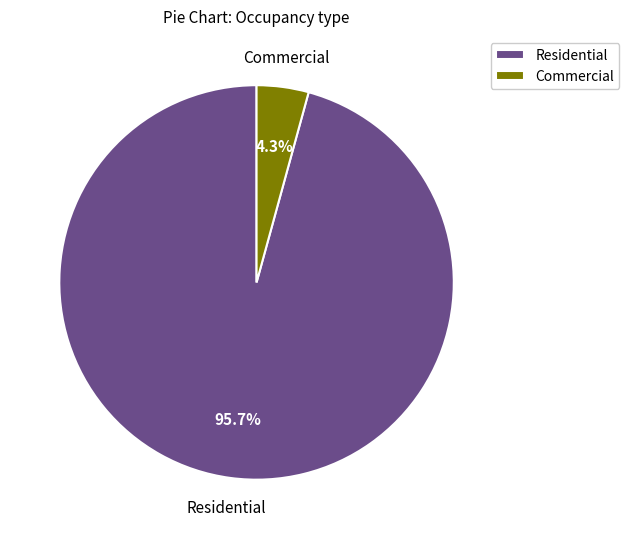

The Commercial slice represents 4% of the pie. True or false?

True